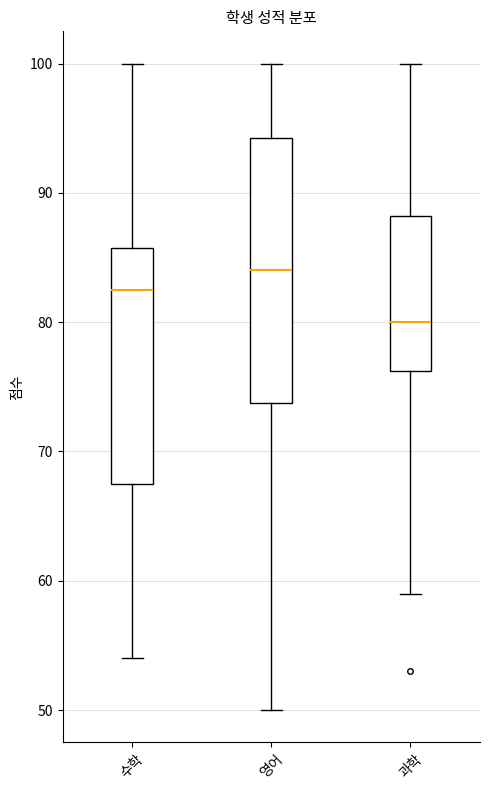

Which box's median line is the lowest?

과학